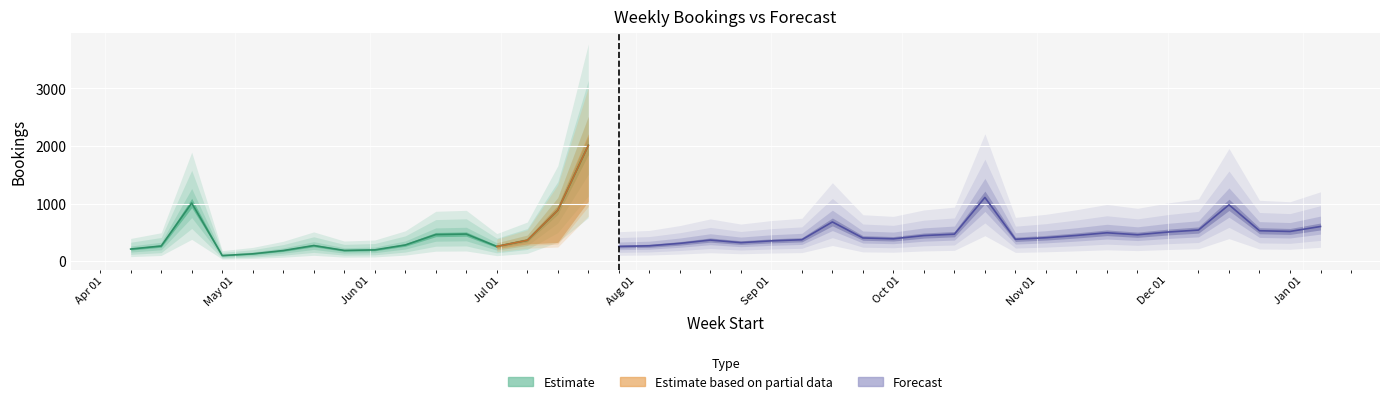

How many times do Bookings and forecast cross each other?

4